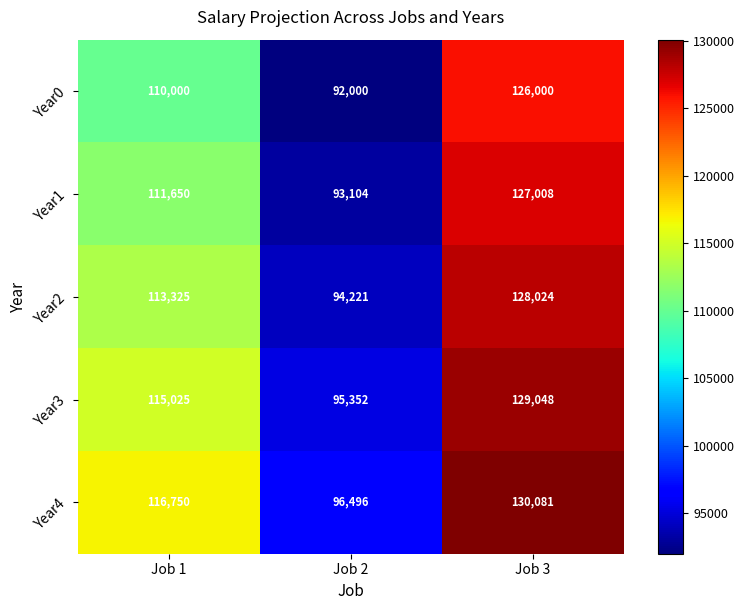

List the series in order of their peak value, highest first.

Year4, Year3, Year2, Year1, Year0